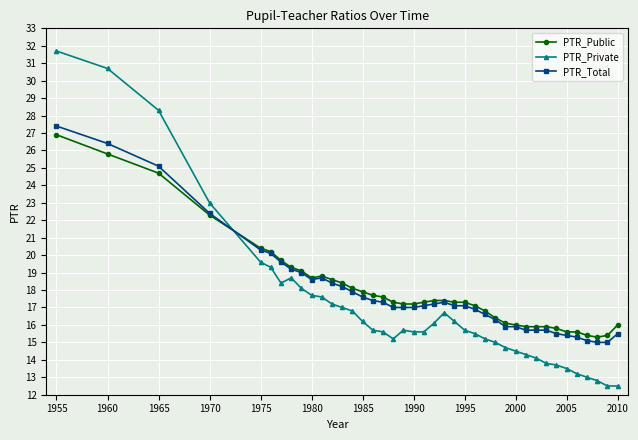

After their last crossing, which series has the higher values: PTR_Private or PTR_Total?

PTR_Total